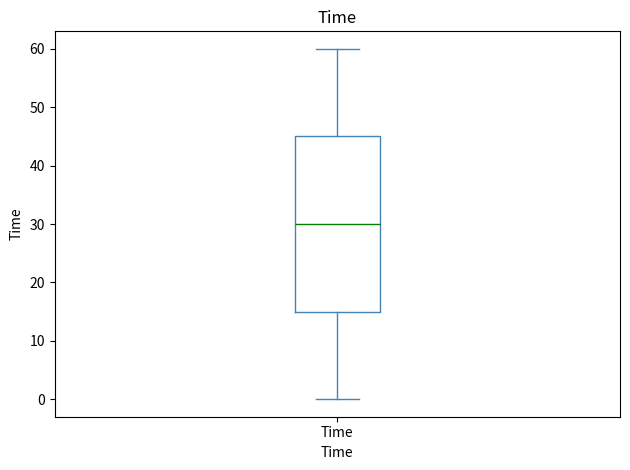

Read this box plot against the y-axis: the position of the median line, the range covered by the box, and the ends of both whiskers. The values are not printed on the chart, so give them approximately, as read against the axis.

median 30, box 15 to 45, whiskers 0 to 60